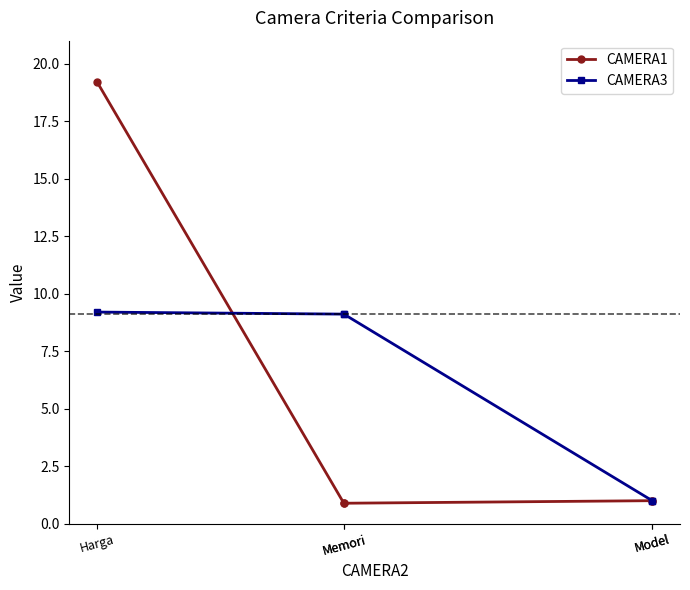

Which label corresponds to the largest value in the chart?

Harga